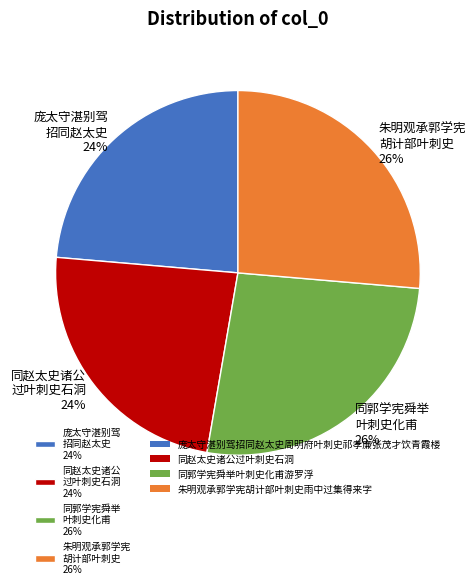

Is it true that 同赵太史诸公 过叶刺史石洞 24% is 29% of the pie?

False